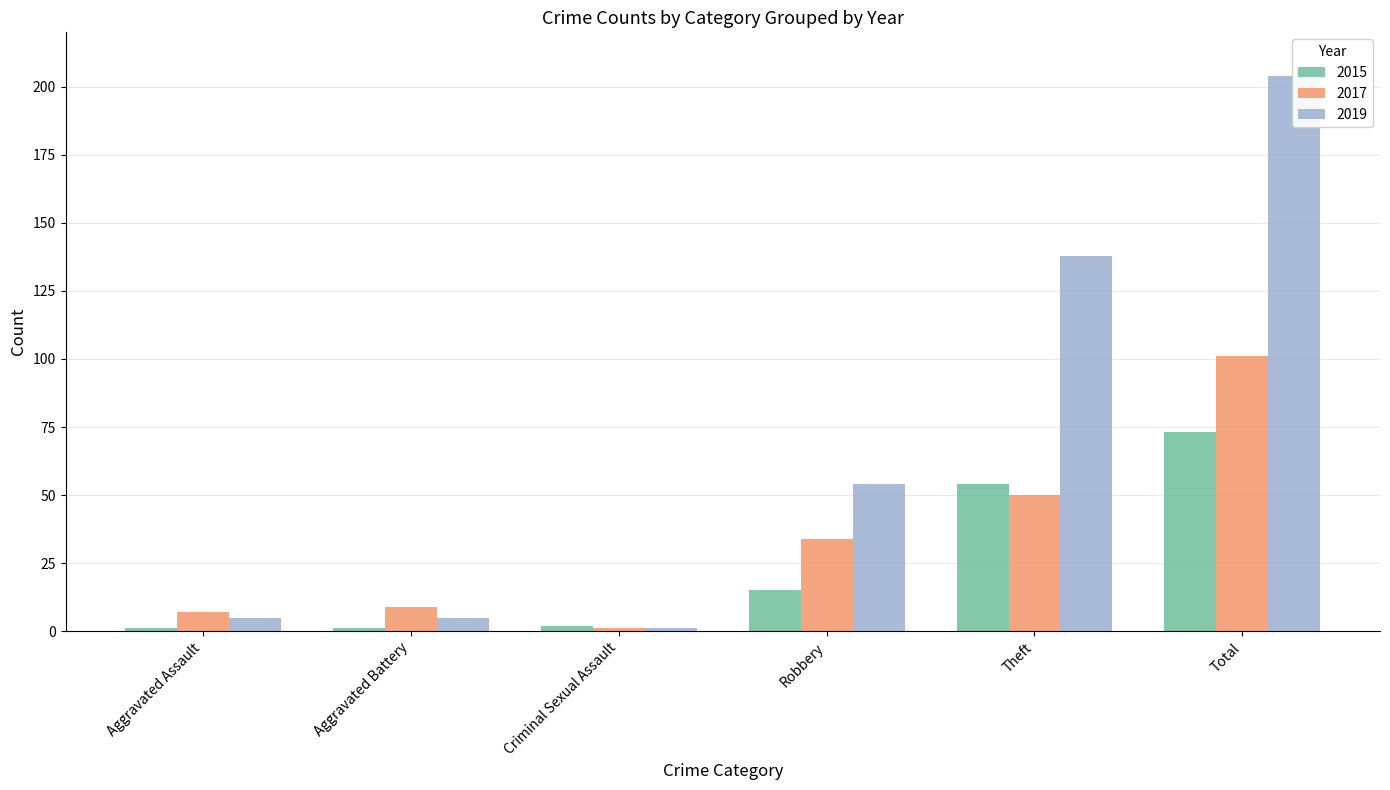

What is the minimum value shown in the chart?

1